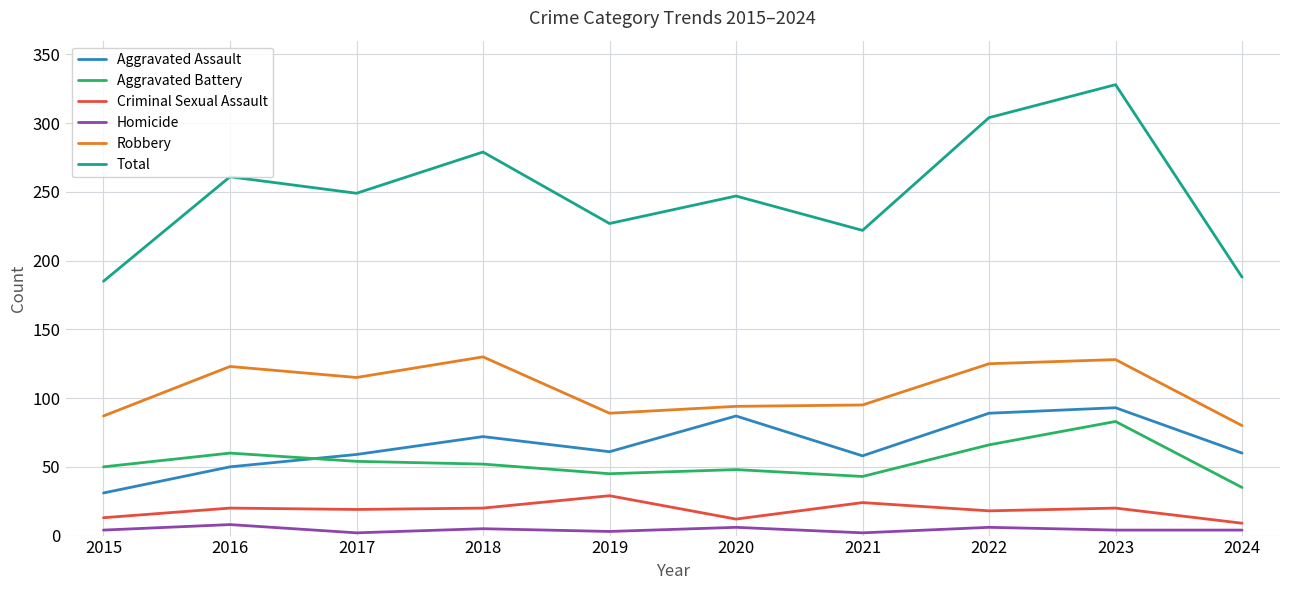

What is the average value of the Homicide series?

4